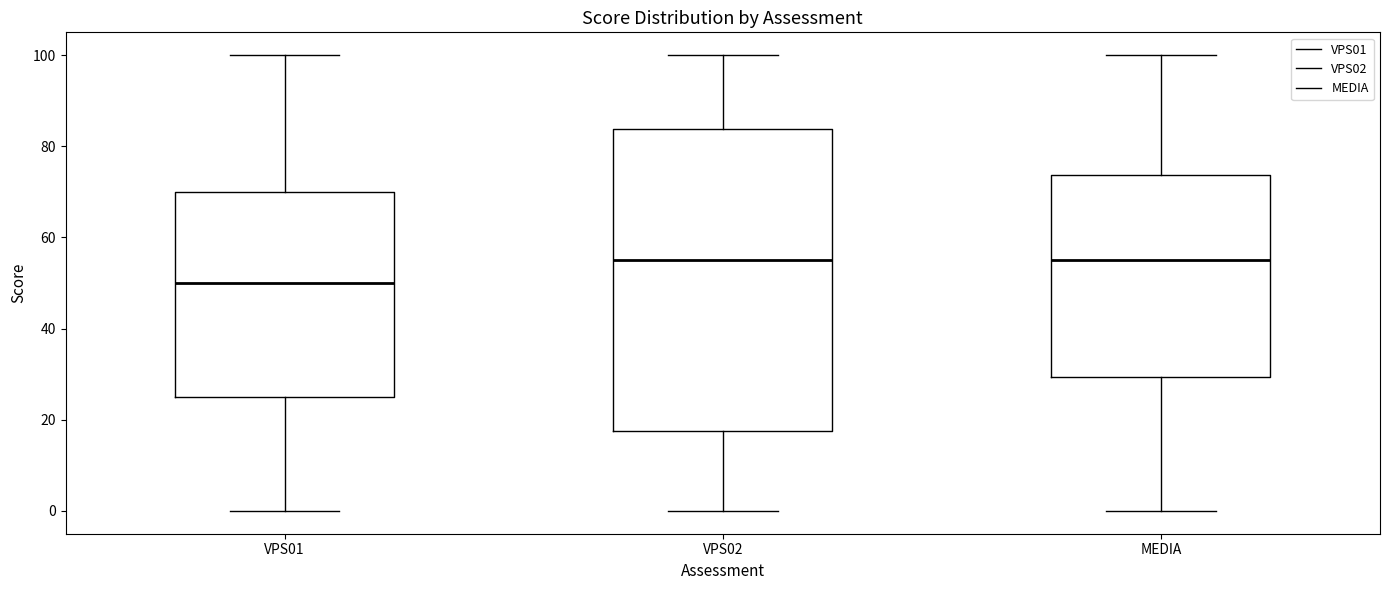

Which box's median line is the lowest?

VPS01